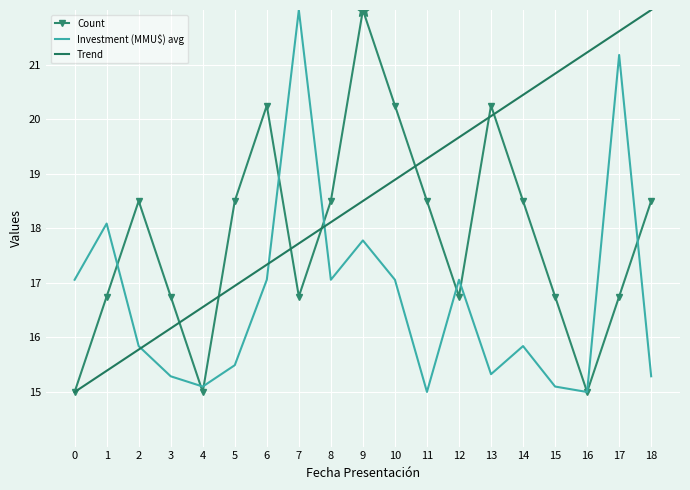

What is the minimum value for Trend?

15.0